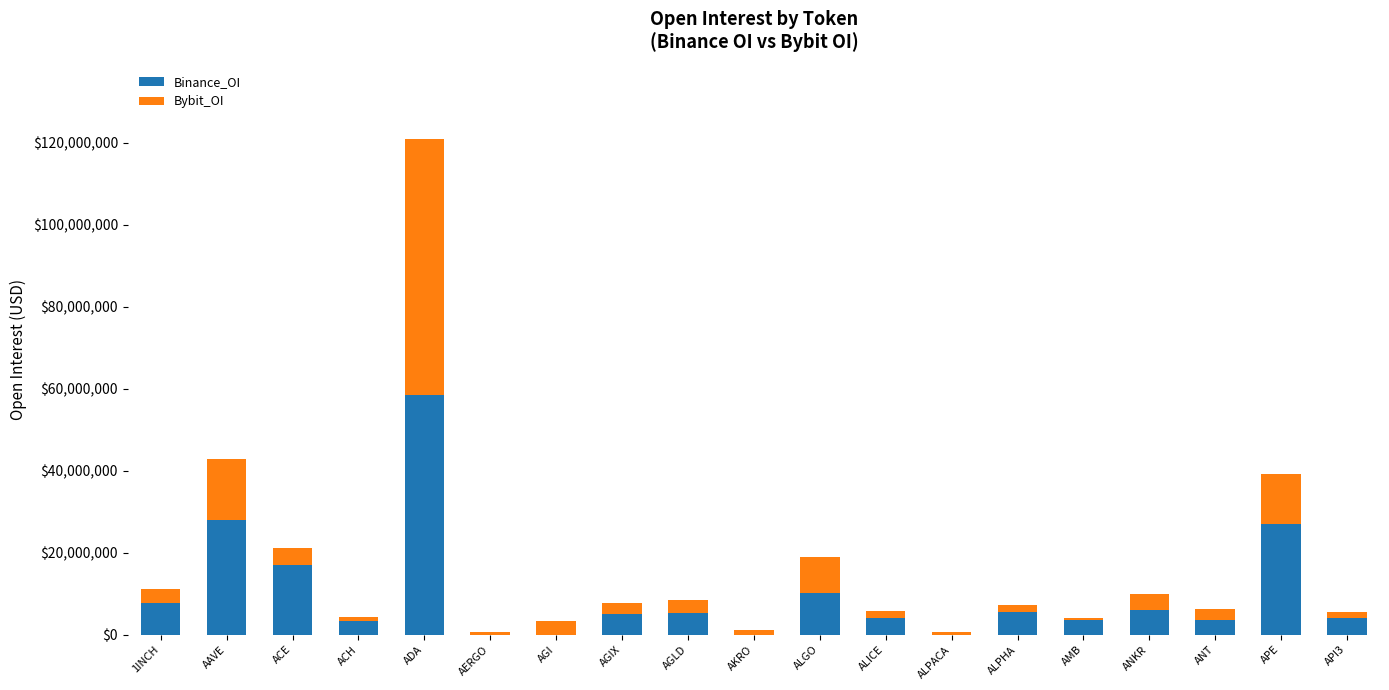

Does the chart contain stacked bars?

Yes